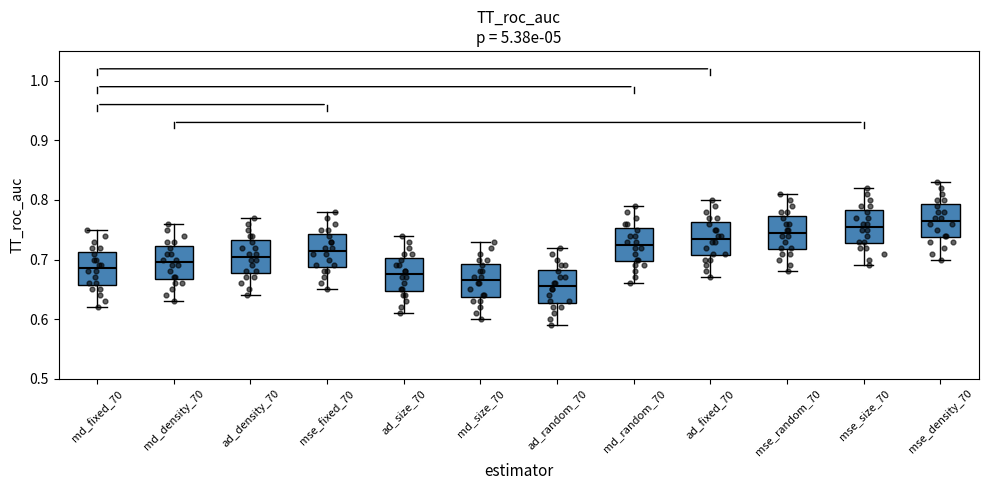

Where does the lower whisker of the box for mse_density_70 end on the y-axis? The values are not printed on the chart, so give them approximately, as read against the axis.

0.70